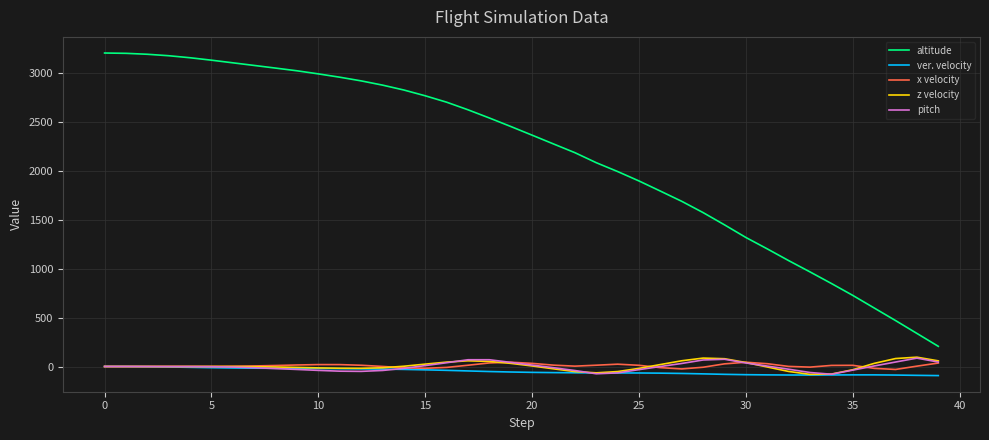

Which series has the largest total across all categories?

altitude